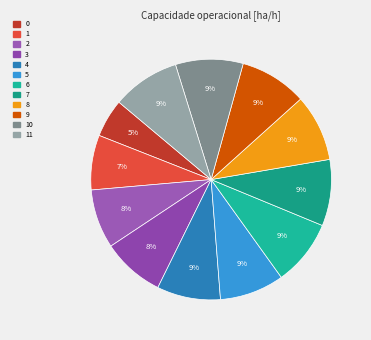

How many slices are in this pie chart?

12